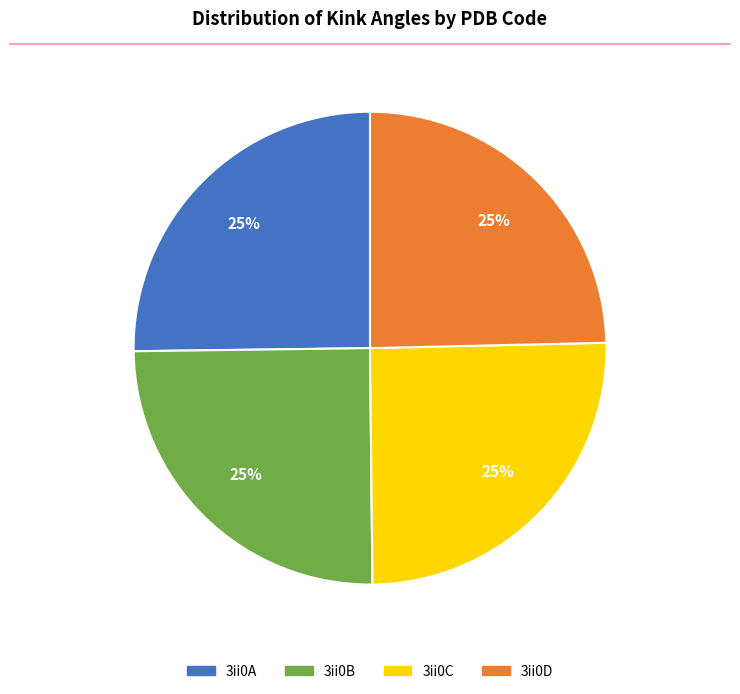

What percentage is the 3ii0D slice, to the nearest percent?

25%